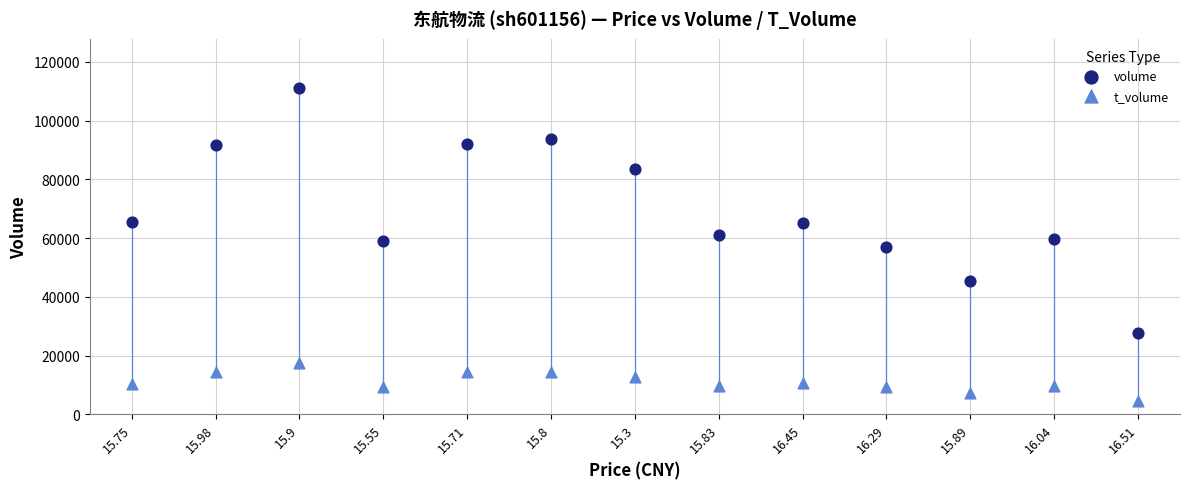

Across all data points, what is the range of Y values (max minus min)?

106579